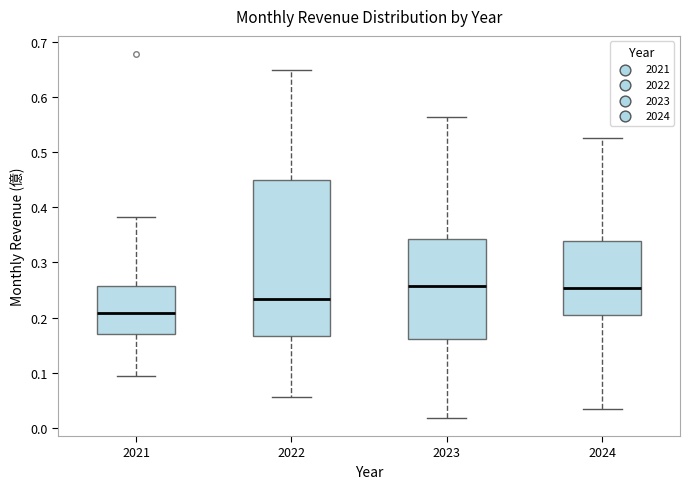

Reading left to right, read every box against the y-axis: the position of its median line, the range the box covers, and the ends of its whiskers. The values are not printed on the chart, so give them approximately, as read against the axis.

2021: median 0.21, box 0.17 to 0.26, whiskers 0.09 to 0.38
2022: median 0.23, box 0.17 to 0.45, whiskers 0.06 to 0.65
2023: median 0.26, box 0.16 to 0.34, whiskers 0.02 to 0.56
2024: median 0.25, box 0.20 to 0.34, whiskers 0.03 to 0.53